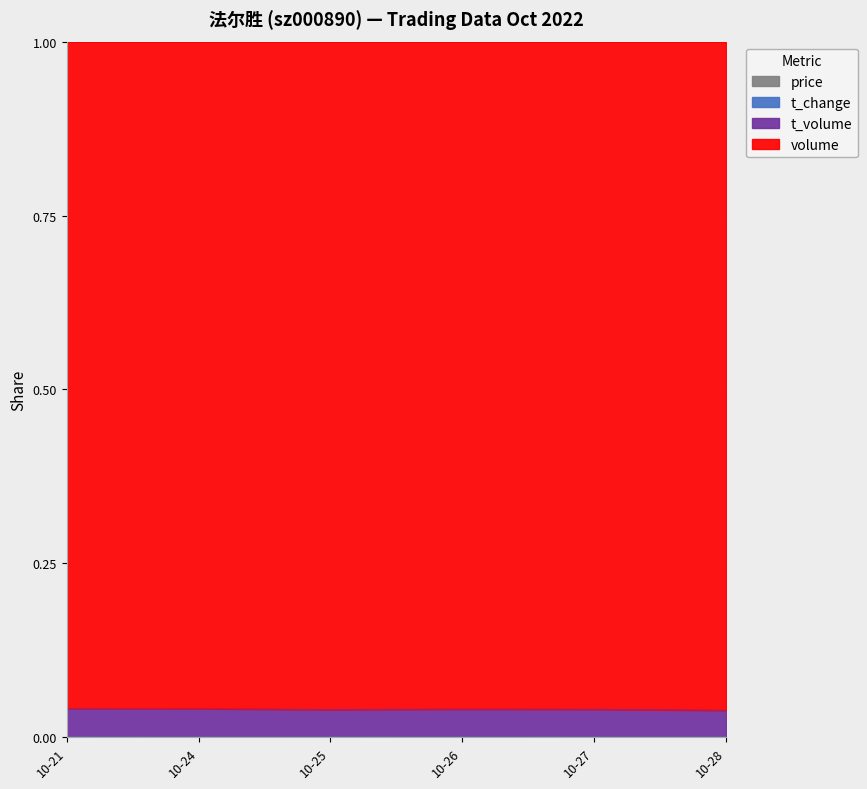

Where is the first local minimum for volume?

10-24